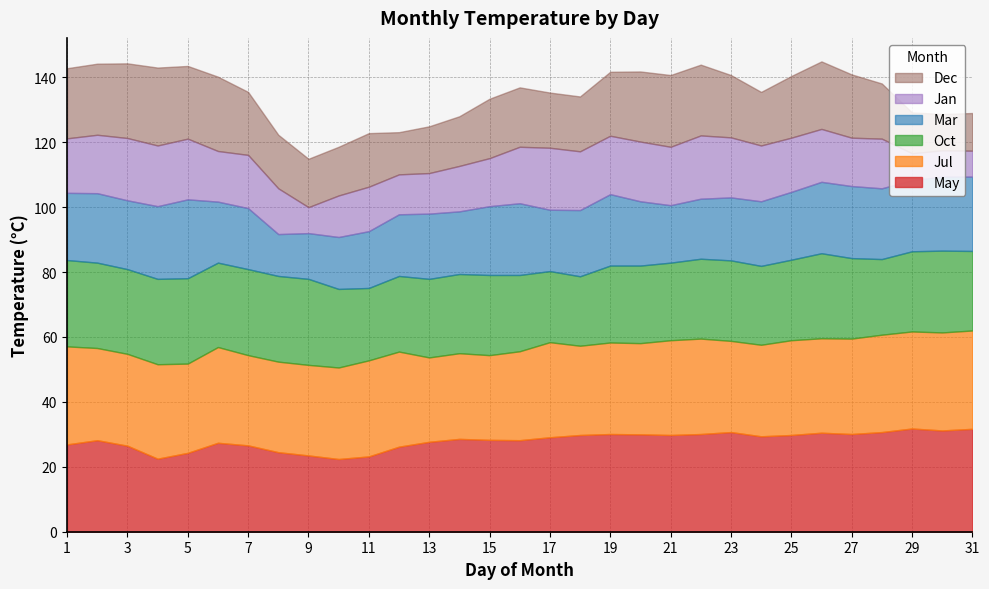

Where do May and Dec first cross each other?

3 and 4